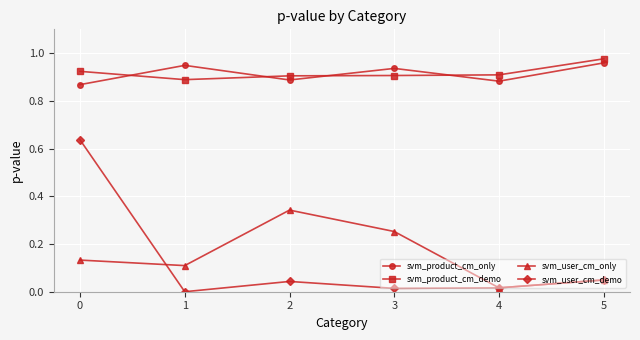

Which series has the largest range (max minus min)?

svm_user_cm_demo